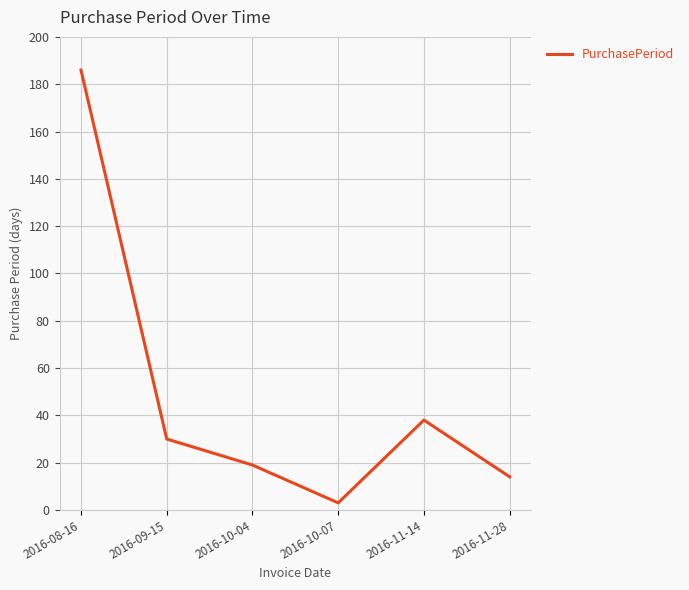

Reading left to right, list all the values displayed in this chart.

2016-08-16=186	2016-09-15=30	2016-10-04=19	2016-10-07=3	2016-11-14=38	2016-11-28=14